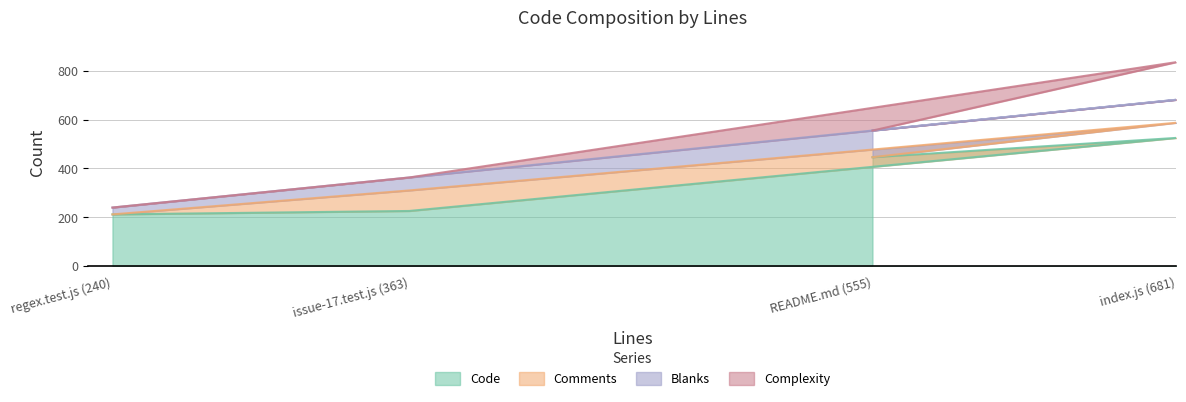

Count the Complexity values in the range 0 to 154.

4